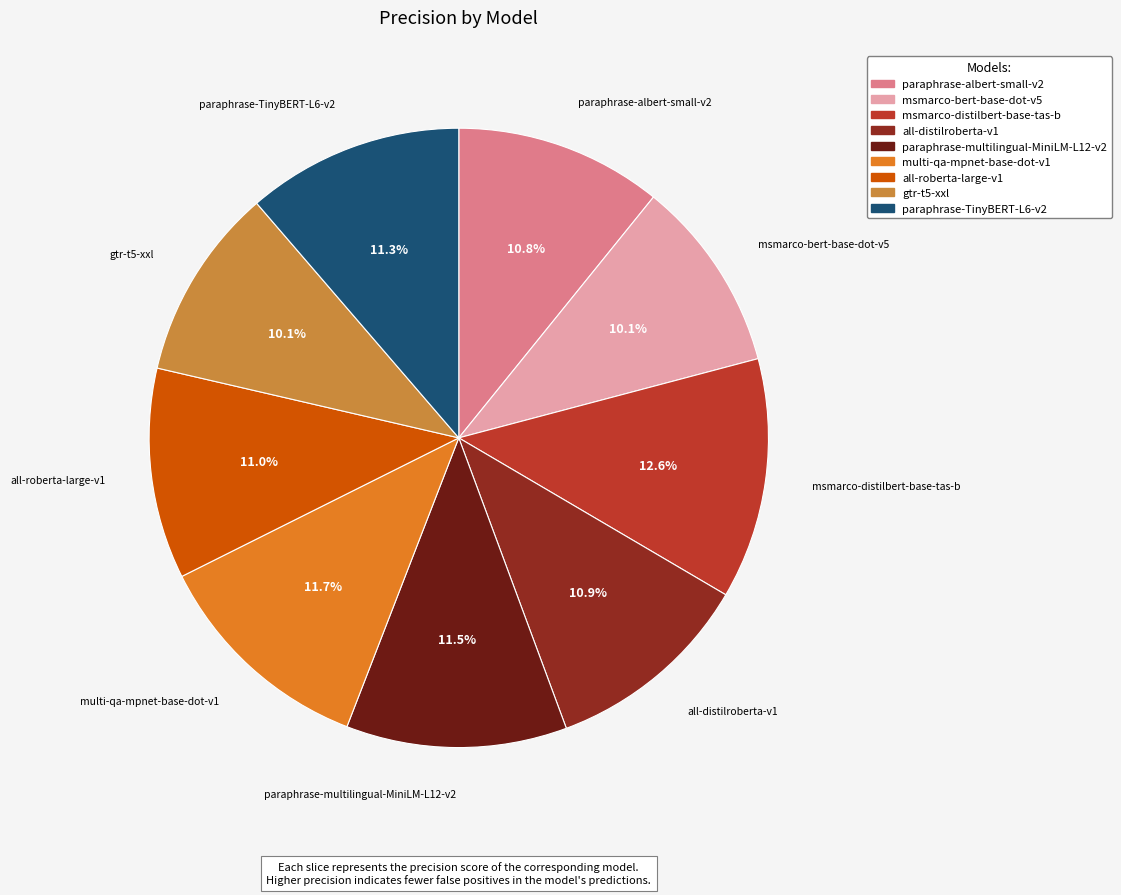

Is there any slice that represents more than half of the pie?

No